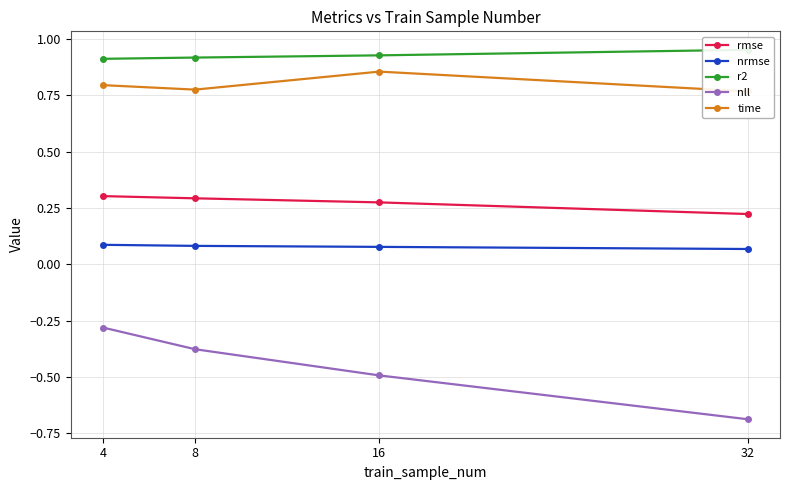

The time series shows 0.3 at 8. True or false?

False